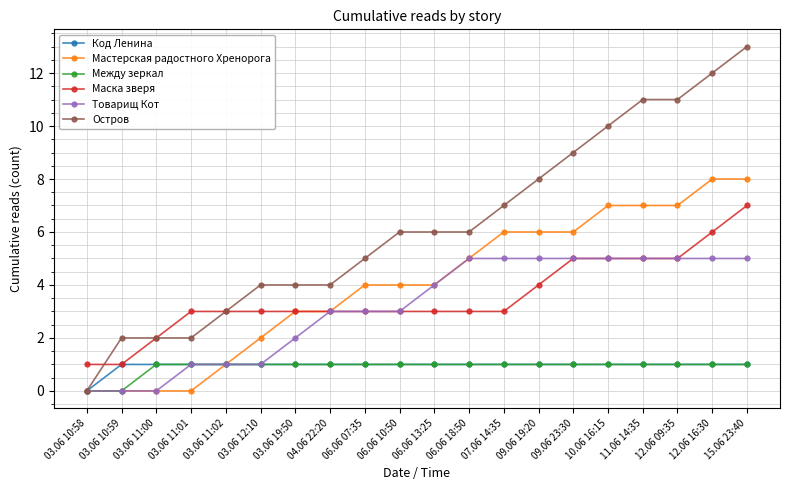

Where is Маска зверя nearest to the value 4?

09.06 19:20